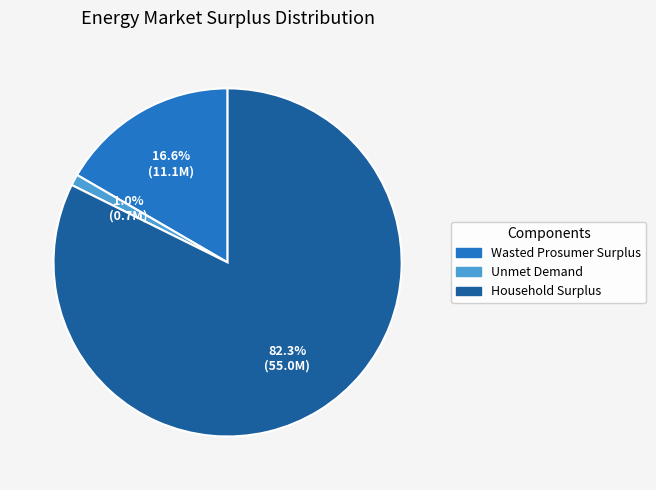

The Wasted Prosumer Surplus slice represents 27% of the pie. True or false?

False